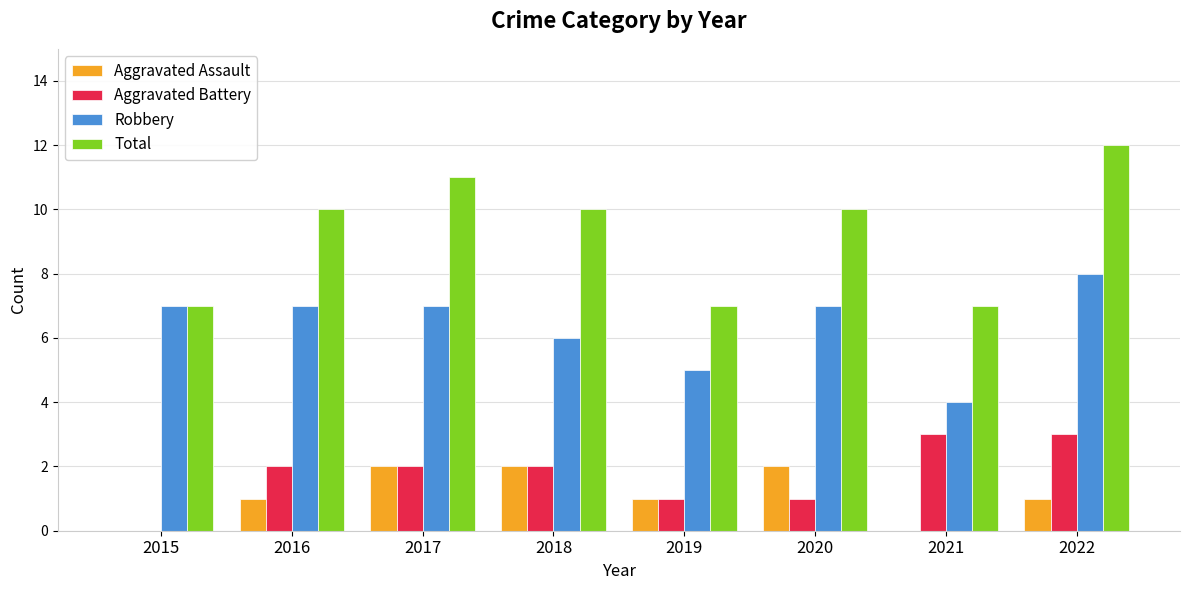

At which category is the sum across all series the highest?

2022